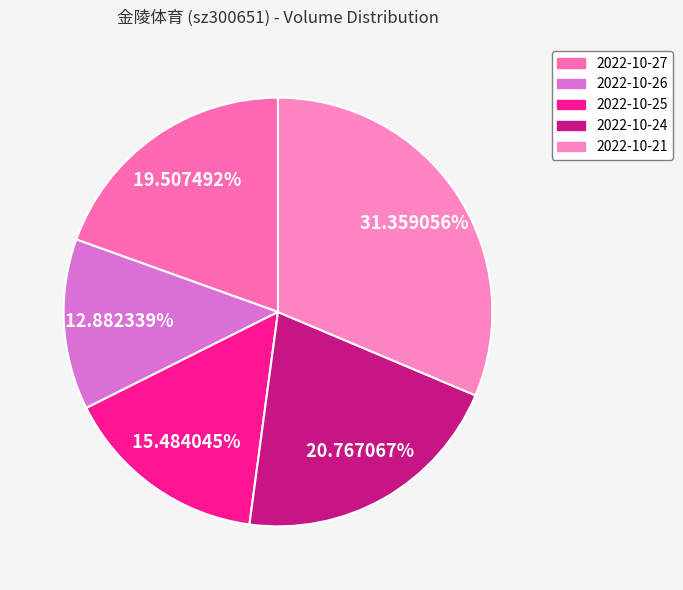

How much of the chart is everything except 2022-10-25?

84.5%